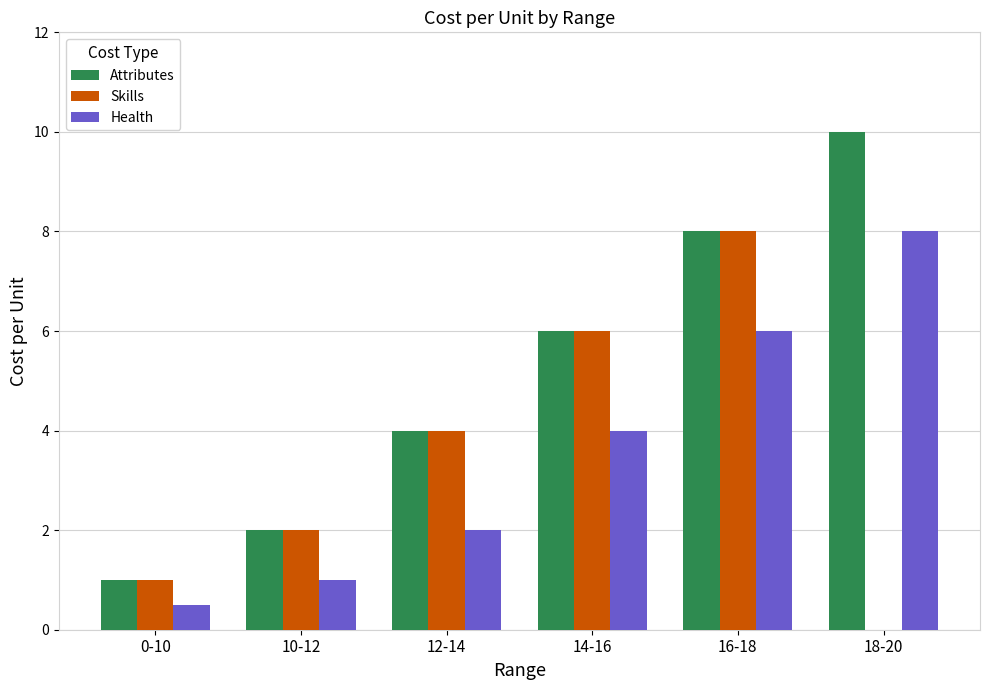

What is the sum of all Skills values?

21.0